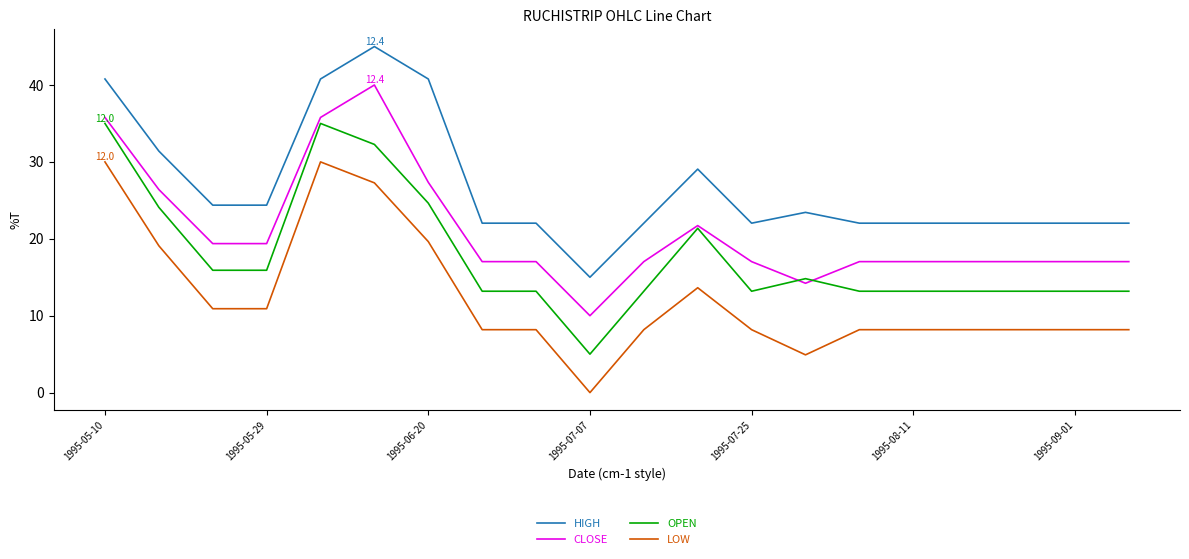

Rank the series by their maximum value, from lowest to highest.

LOW, OPEN, CLOSE, HIGH